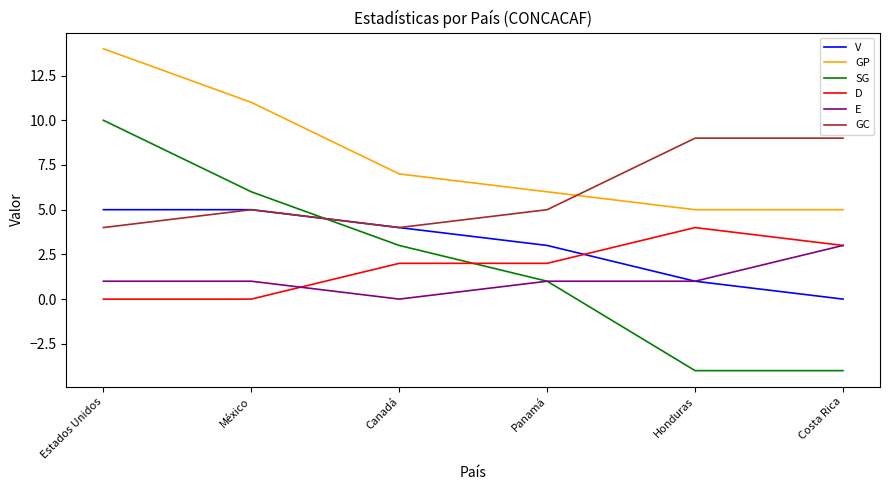

Reading right to left, what are all the values shown in this chart?

V: Costa Rica=0	Honduras=1	Panamá=3	Canadá=4	México=5	Estados Unidos=5
GP: Costa Rica=5	Honduras=5	Panamá=6	Canadá=7	México=11	Estados Unidos=14
SG: Costa Rica=-4	Honduras=-4	Panamá=1	Canadá=3	México=6	Estados Unidos=10
D: Costa Rica=3	Honduras=4	Panamá=2	Canadá=2	México=0	Estados Unidos=0
E: Costa Rica=3	Honduras=1	Panamá=1	Canadá=0	México=1	Estados Unidos=1
GC: Costa Rica=9	Honduras=9	Panamá=5	Canadá=4	México=5	Estados Unidos=4